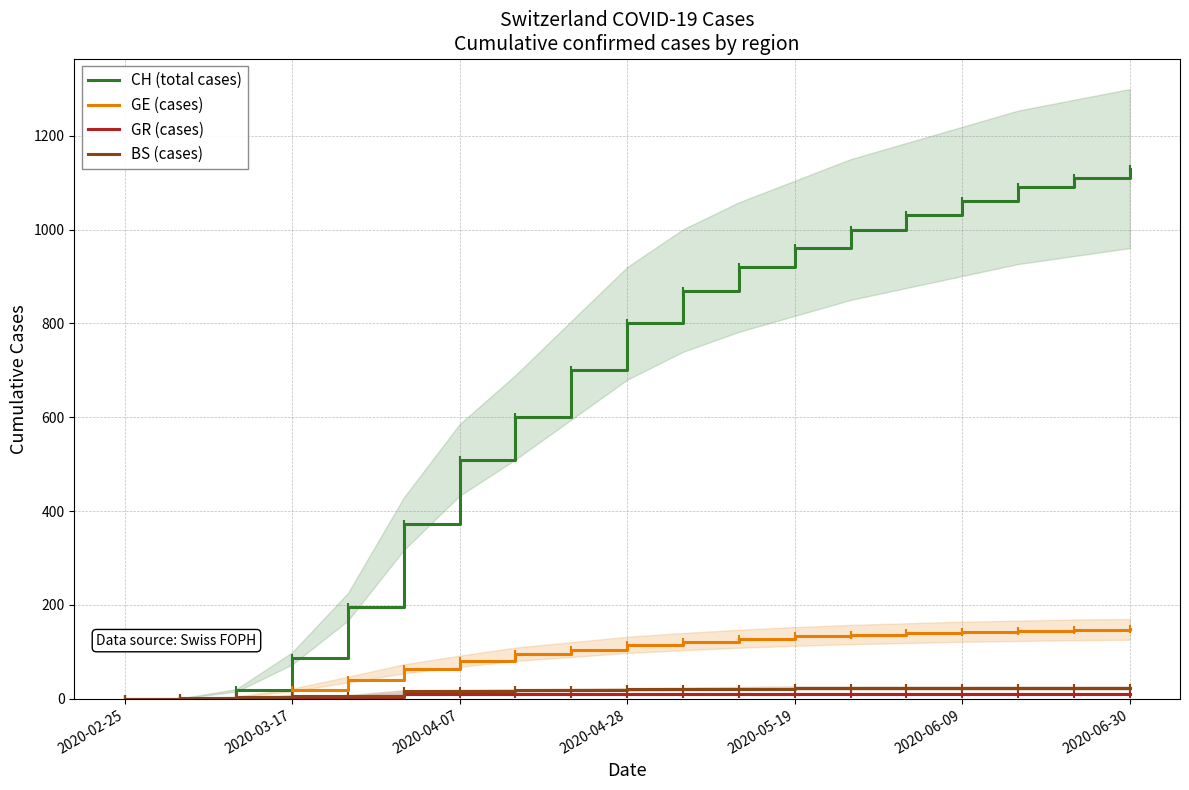

True or false: CH (total cases) and GE (cases) cross at least once.

False